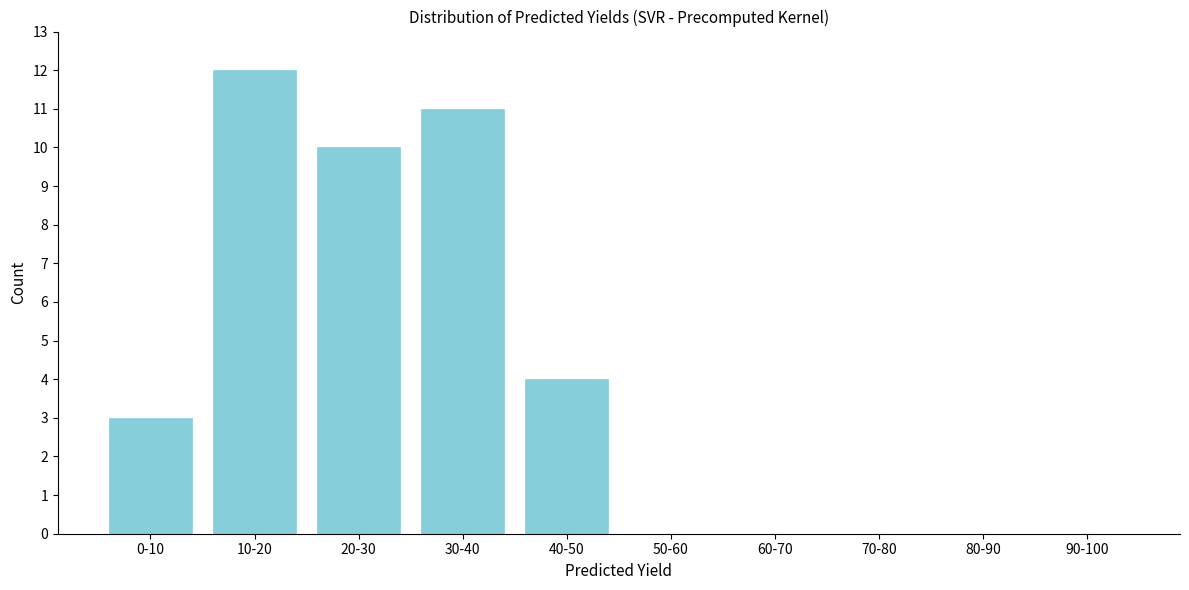

Reading right to left, list all the values displayed in this chart.

90-100=0	80-90=0	70-80=0	60-70=0	50-60=0	40-50=4	30-40=11	20-30=10	10-20=12	0-10=3